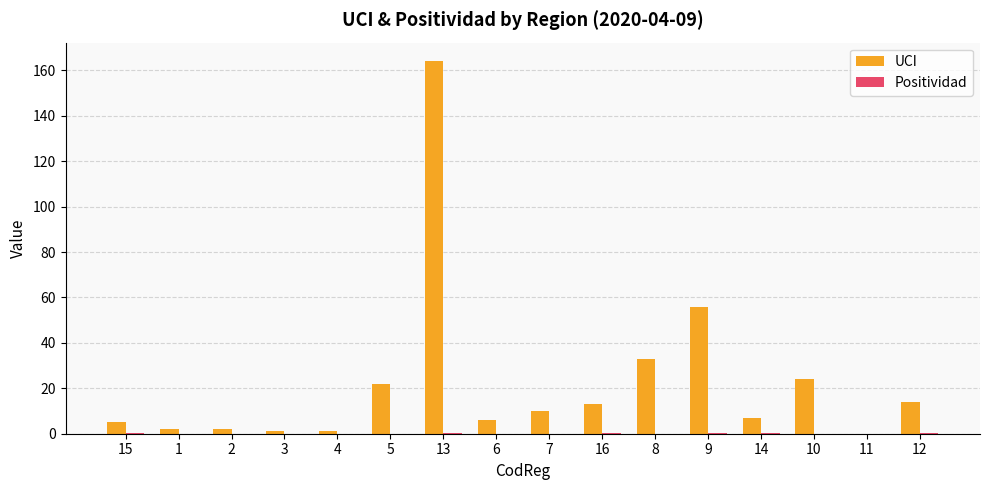

At which category is the sum across all series the highest?

13